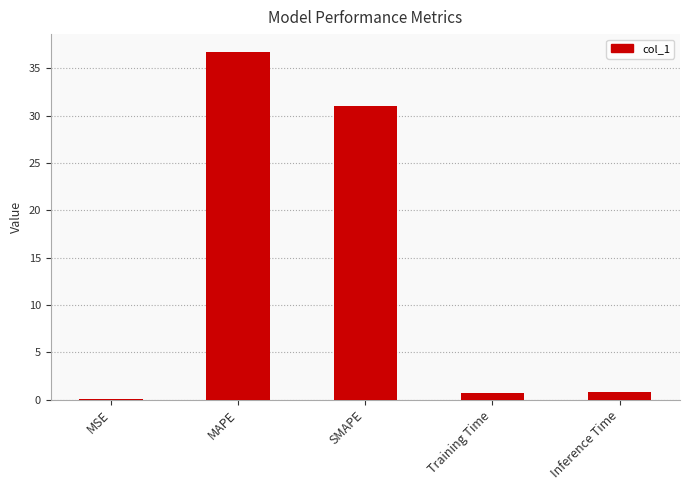

Are the bars horizontal?

No